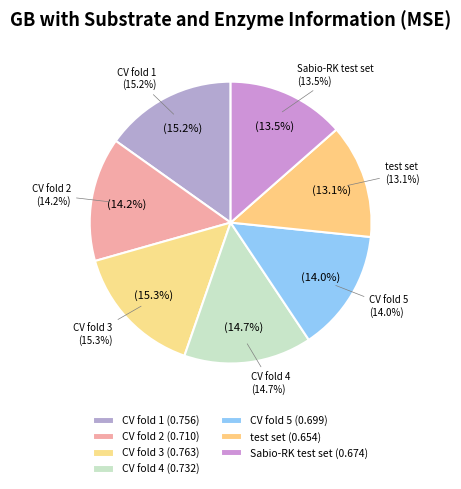

Which has a higher value, CV fold 2 or Sabio-RK test set?

CV fold 2